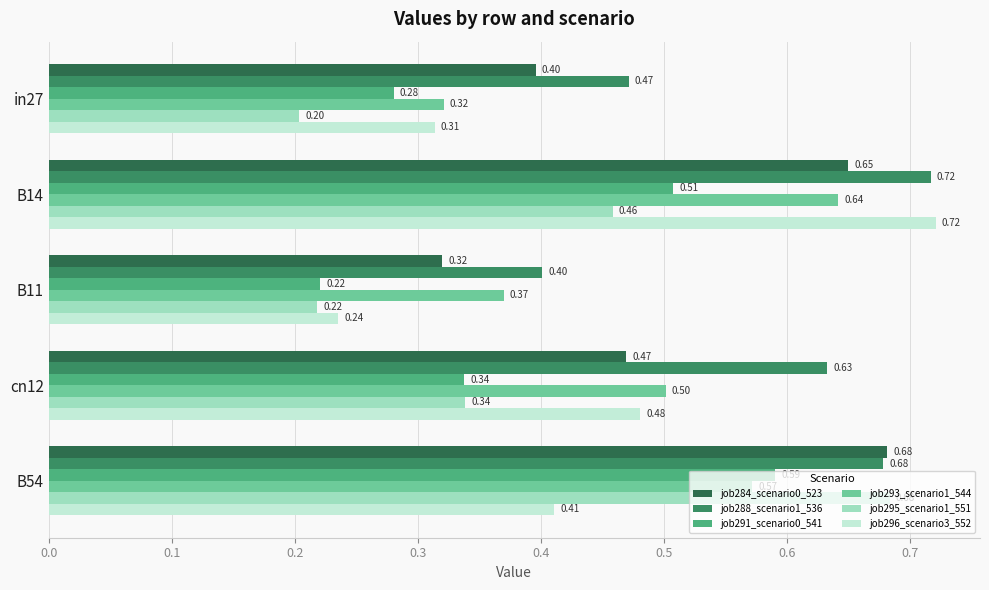

What is the sum of all job284_scenario0_523 values?

2.5